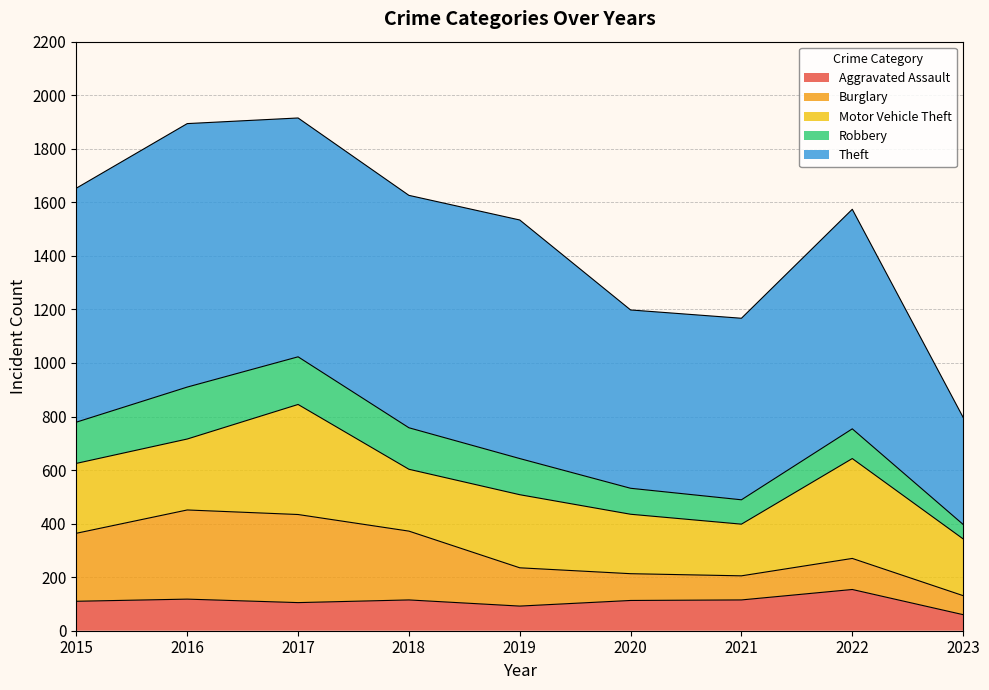

Reading left to right, list all the values displayed in this chart.

Aggravated Assault: 110	118	105	115	92	113	115	154	60
Burglary: 254	333	329	257	143	100	90	116	71
Motor Vehicle Theft: 261	265	411	231	273	222	193	373	212
Robbery: 154	194	178	155	135	97	91	111	54
Theft: 874	984	892	868	891	666	678	820	400